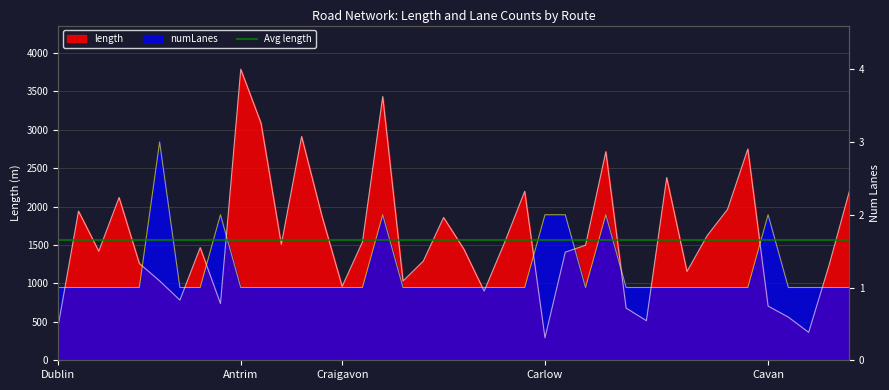

How many values in the length series exceed 1466?

20